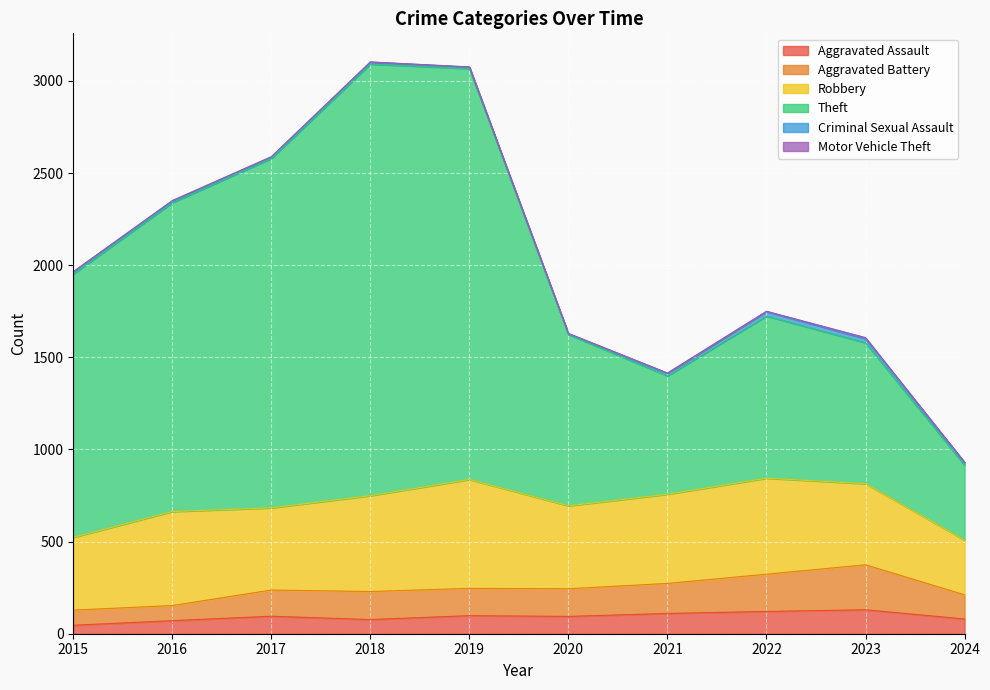

How many lines are shown in the chart?

6